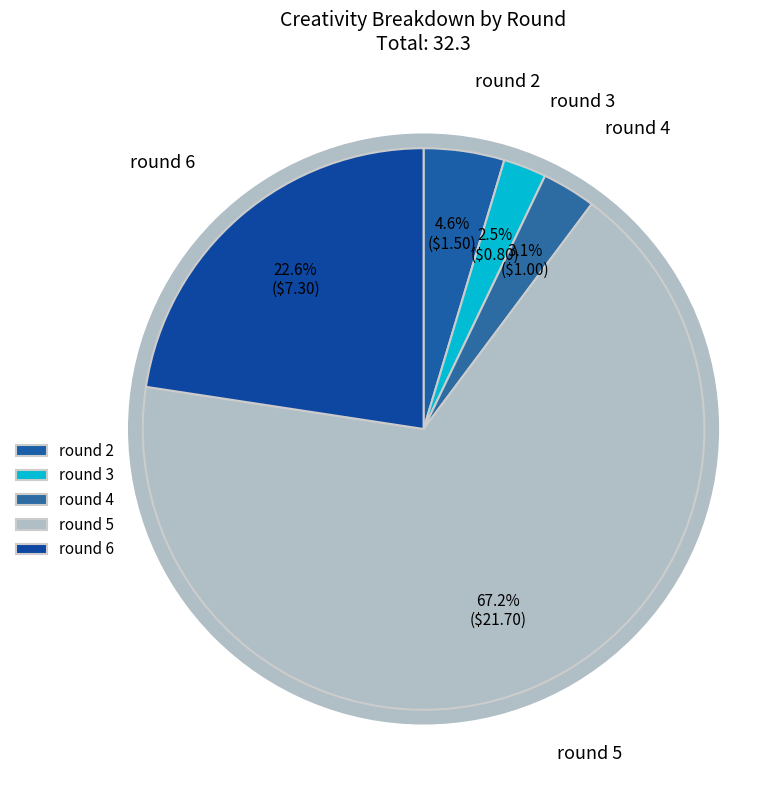

Between round 6 and round 3, which is larger?

round 6